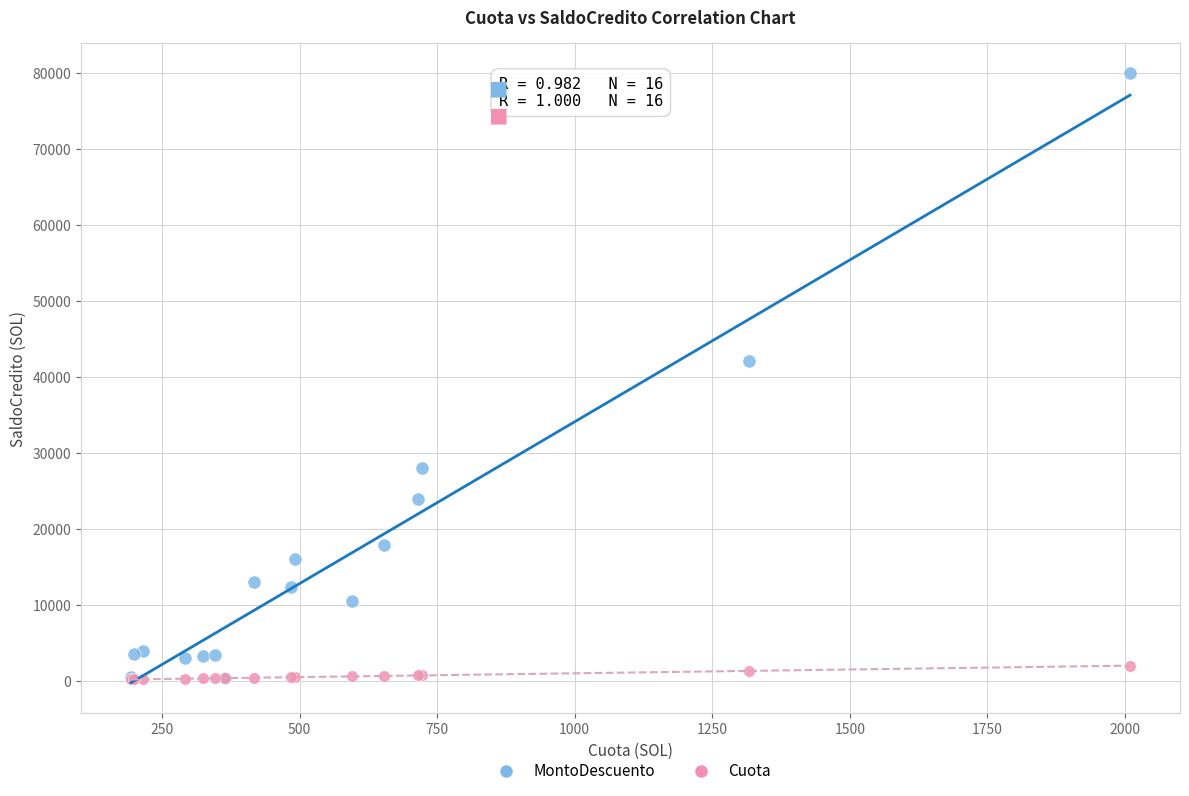

Which series contains the highest Y value?

MontoDescuento